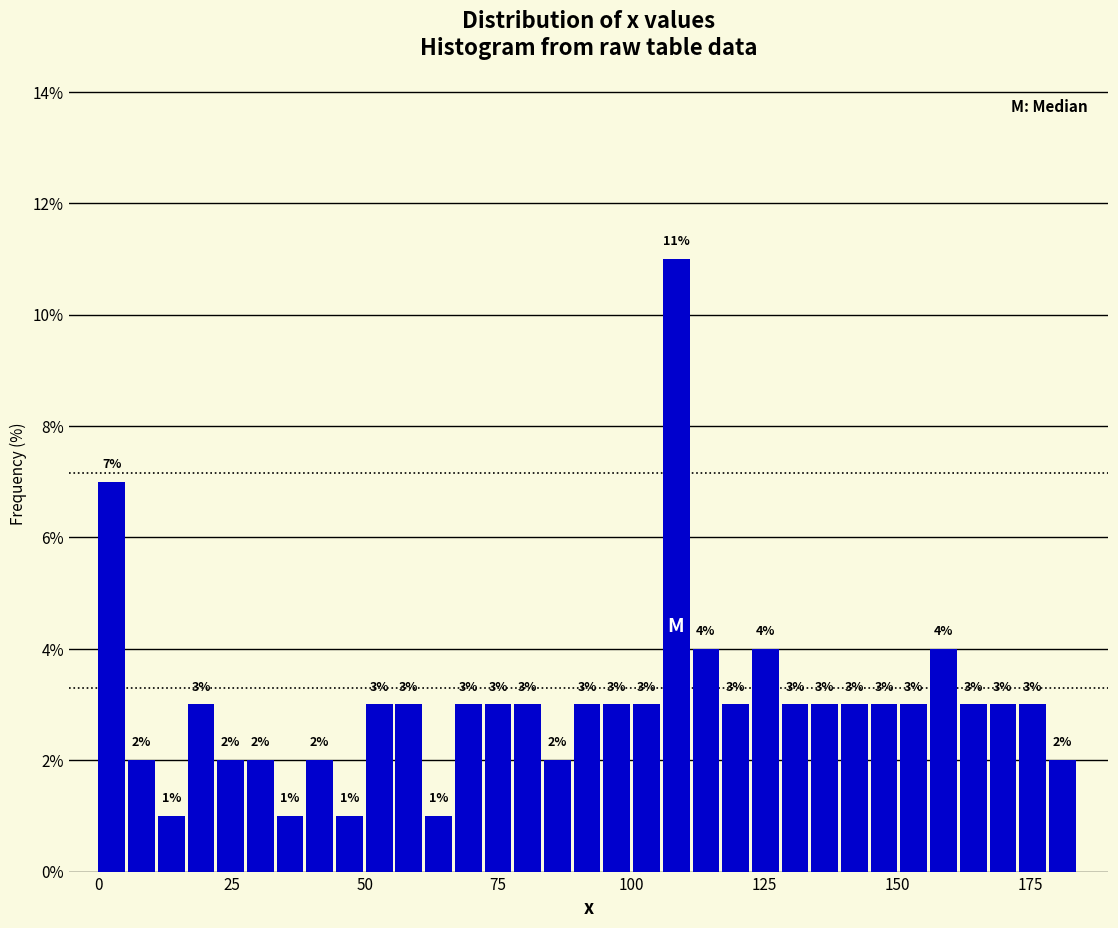

Around what value on the x-axis is the tallest bar? Give the approximate position of its centre, as read against the axis.

110